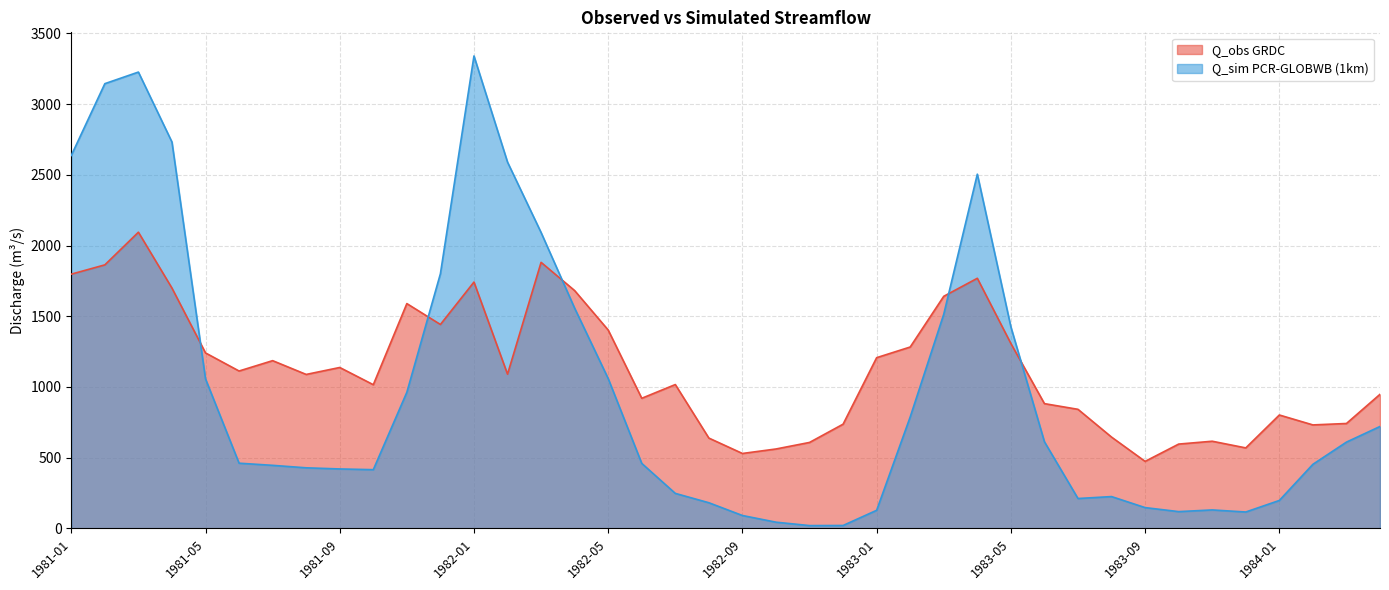

Which category has the highest value across all series?

1982-01